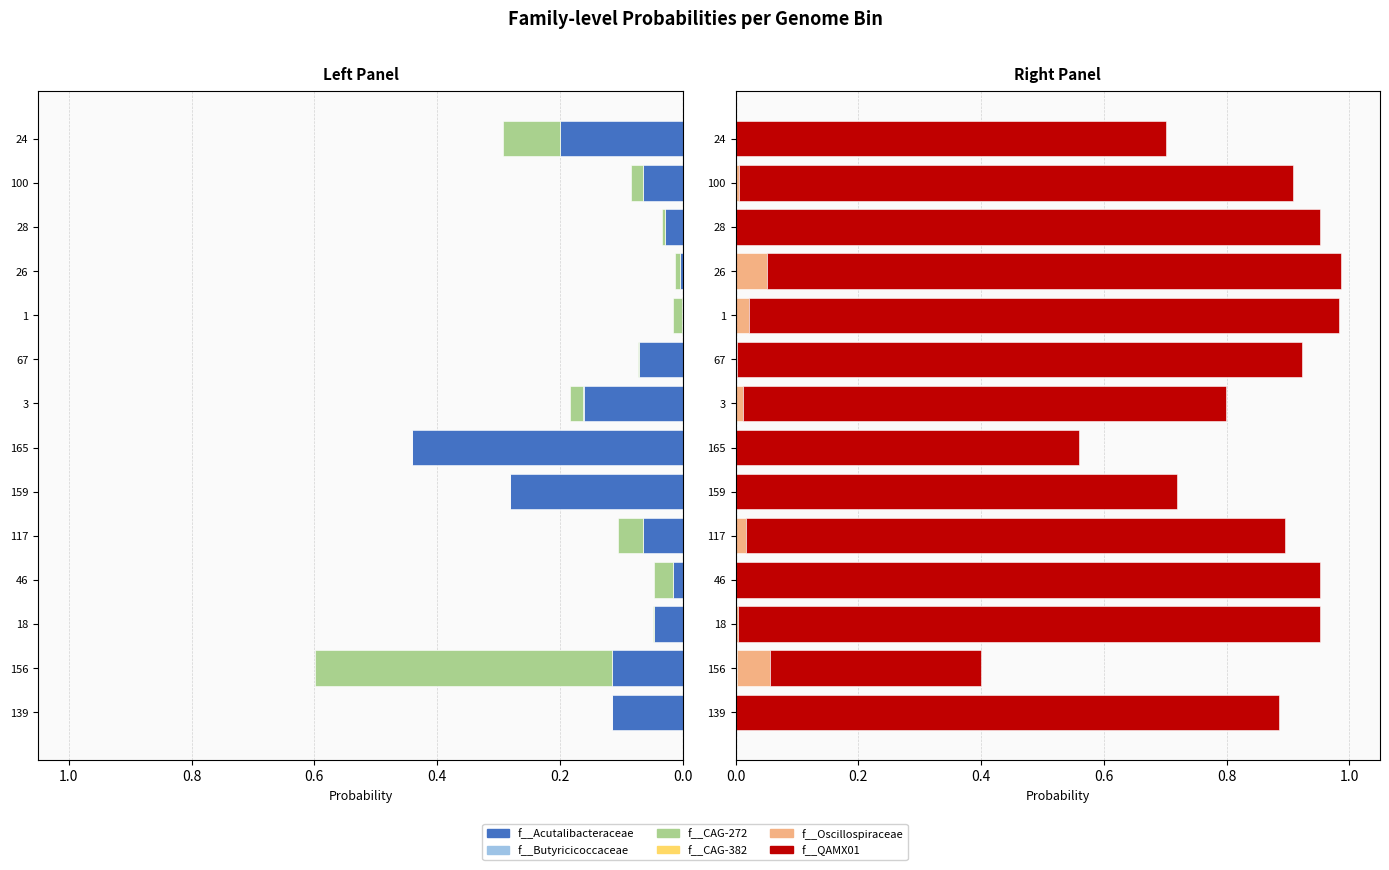

What is the difference between the second highest and minimum values in the f__QAMX01 series?

0.6